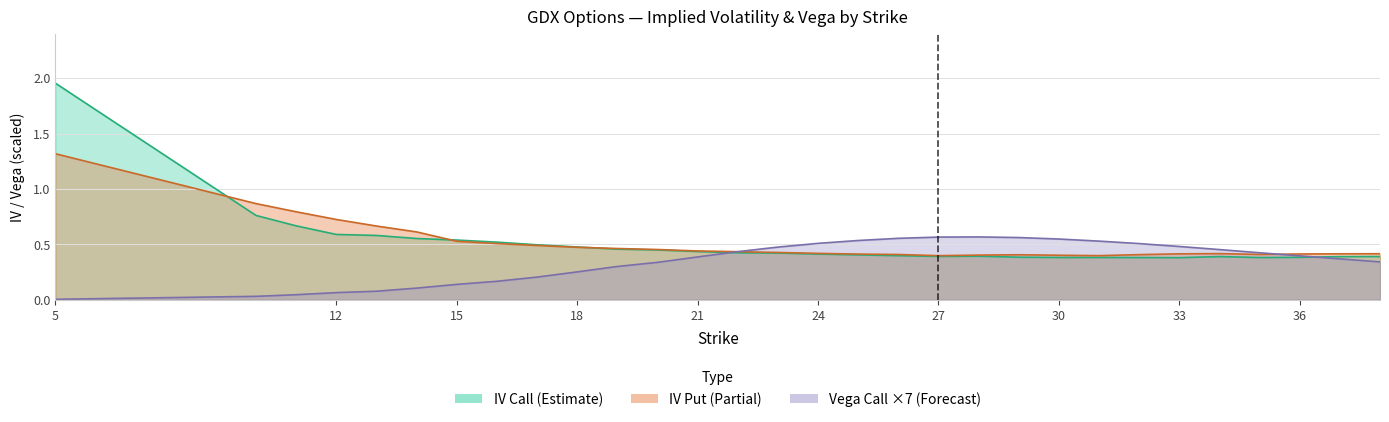

Reading right to left, what are all the values shown in this chart?

iv_call: 0.4	0.4	0.4	0.4	0.4	0.4	0.4	0.4	0.4	0.4	0.4	0.4	0.4	0.4	0.4	0.4	0.4	0.4	0.4	0.5	0.5	0.5	0.5	0.5	0.6	0.6	0.6	0.7	0.8	2.0
iv_put: 0.4	0.4	0.4	0.4	0.4	0.4	0.4	0.4	0.4	0.4	0.4	0.4	0.4	0.4	0.4	0.4	0.4	0.4	0.5	0.5	0.5	0.5	0.5	0.5	0.6	0.7	0.7	0.8	0.9	1.3
vega_call: 0.3	0.4	0.4	0.4	0.5	0.5	0.5	0.5	0.5	0.6	0.6	0.6	0.6	0.5	0.5	0.5	0.4	0.4	0.3	0.3	0.3	0.2	0.2	0.1	0.1	0.1	0.1	0.0	0.0	0.0